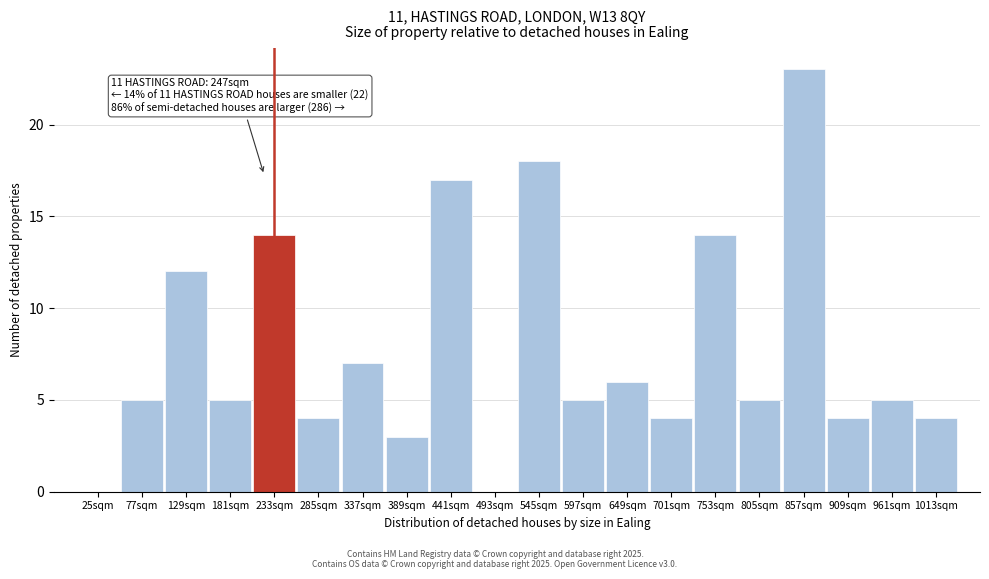

Reading right to left, list all the values displayed in this chart.

1013sqm=4	961sqm=5	909sqm=4	857sqm=23	805sqm=5	753sqm=14	701sqm=4	649sqm=6	597sqm=5	545sqm=18	493sqm=0	441sqm=17	389sqm=3	337sqm=7	285sqm=4	233sqm=14	181sqm=5	129sqm=12	77sqm=5	25sqm=0